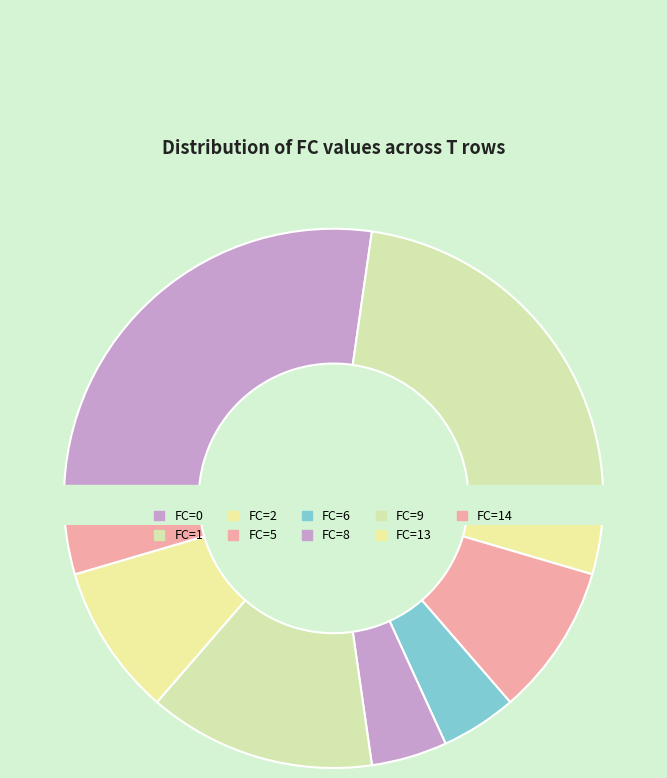

To the nearest percent, what portion does 3 represent?

3%